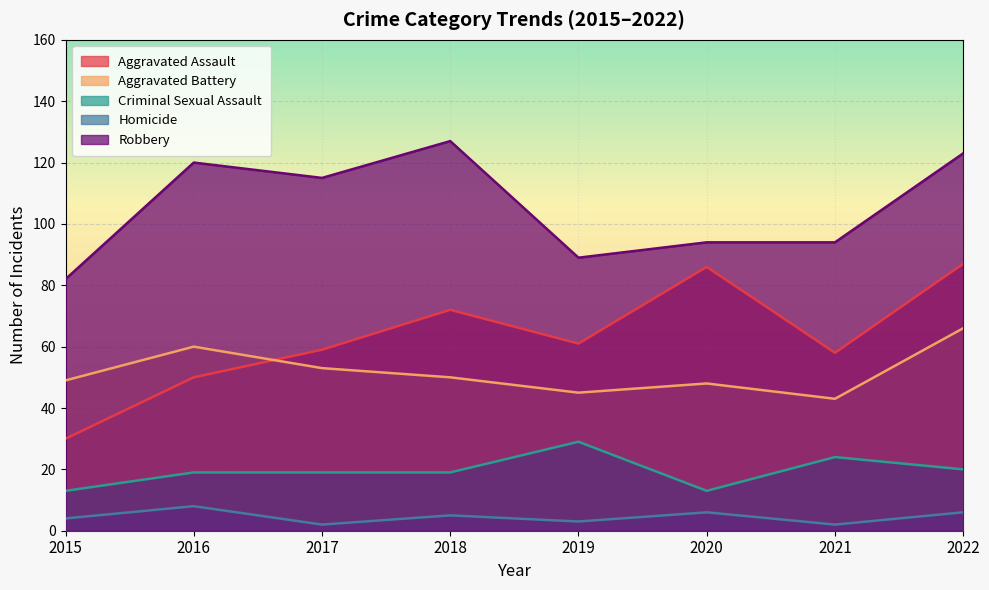

What is the value of the Homicide point at the 5th from the left?

3